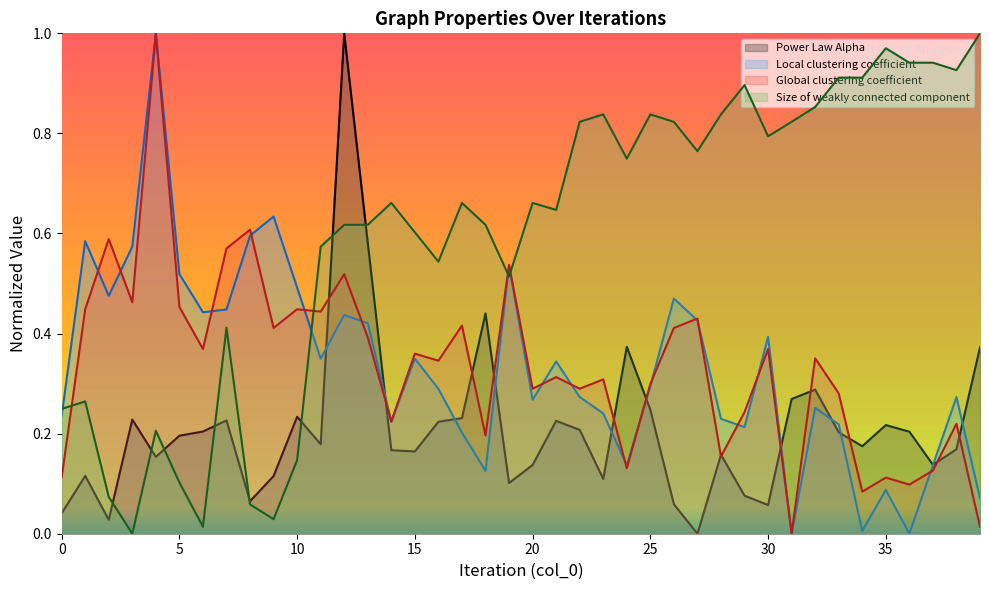

Where is the first local minimum for Global clustering coefficient?

3